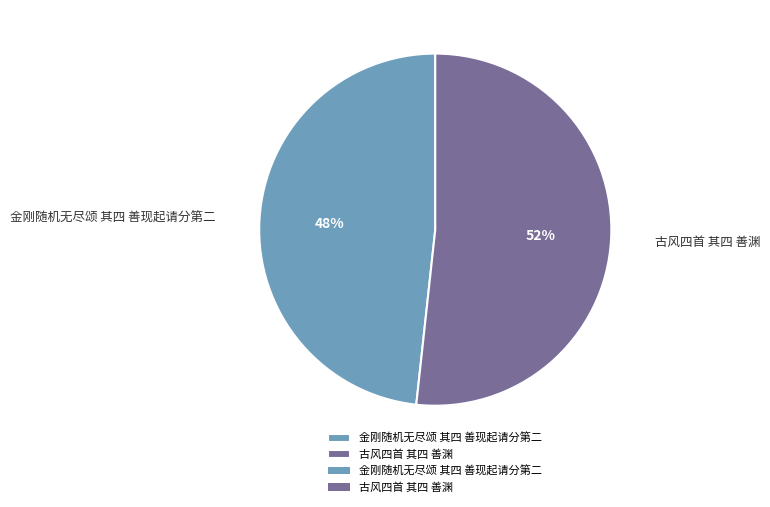

True or false: 金刚随机无尽颂 其四 善现起请分第二 accounts for 60% of the total.

False